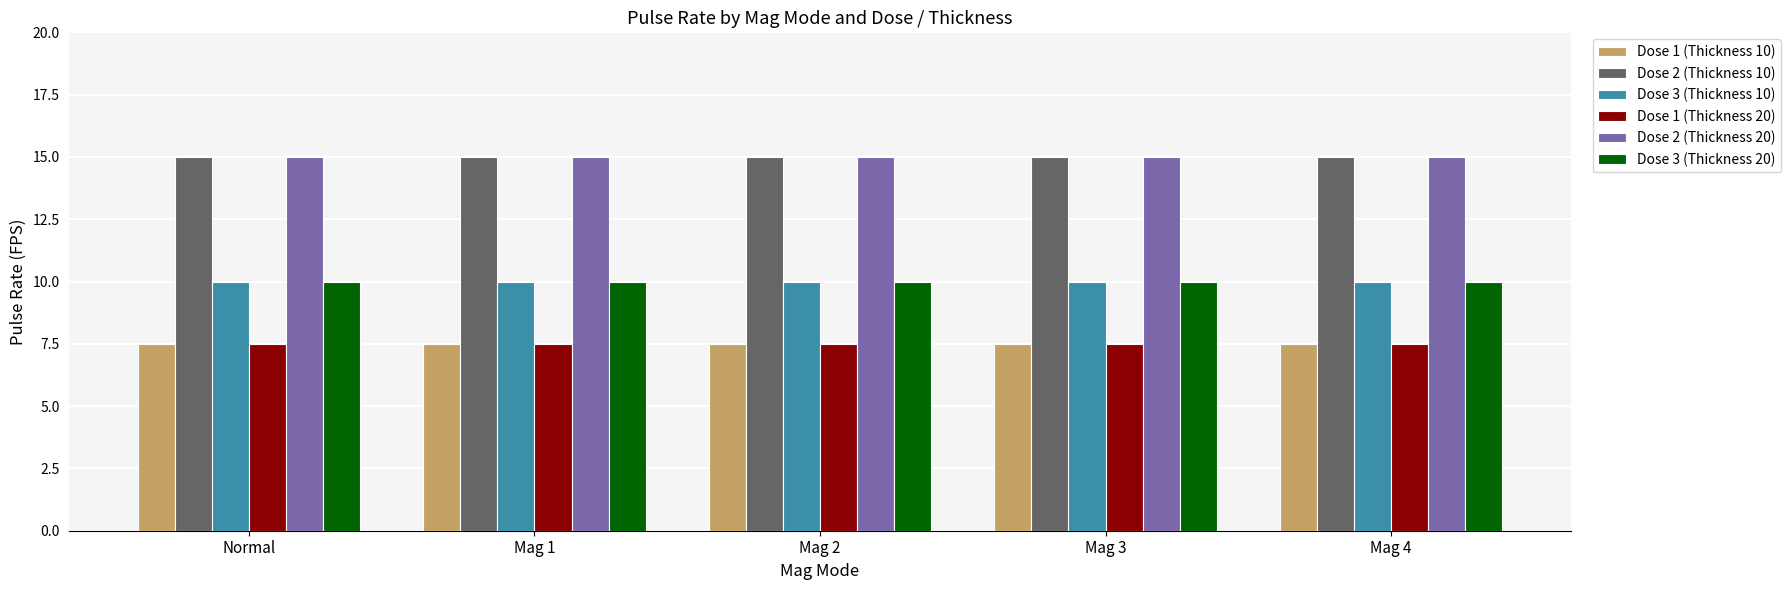

Reading left to right, extract all data points from this chart.

Dose 1 (Thickness 10): 7.5	7.5	7.5	7.5	7.5
Dose 2 (Thickness 10): 15.0	15.0	15.0	15.0	15.0
Dose 3 (Thickness 10): 10.0	10.0	10.0	10.0	10.0
Dose 1 (Thickness 20): 7.5	7.5	7.5	7.5	7.5
Dose 2 (Thickness 20): 15.0	15.0	15.0	15.0	15.0
Dose 3 (Thickness 20): 10.0	10.0	10.0	10.0	10.0